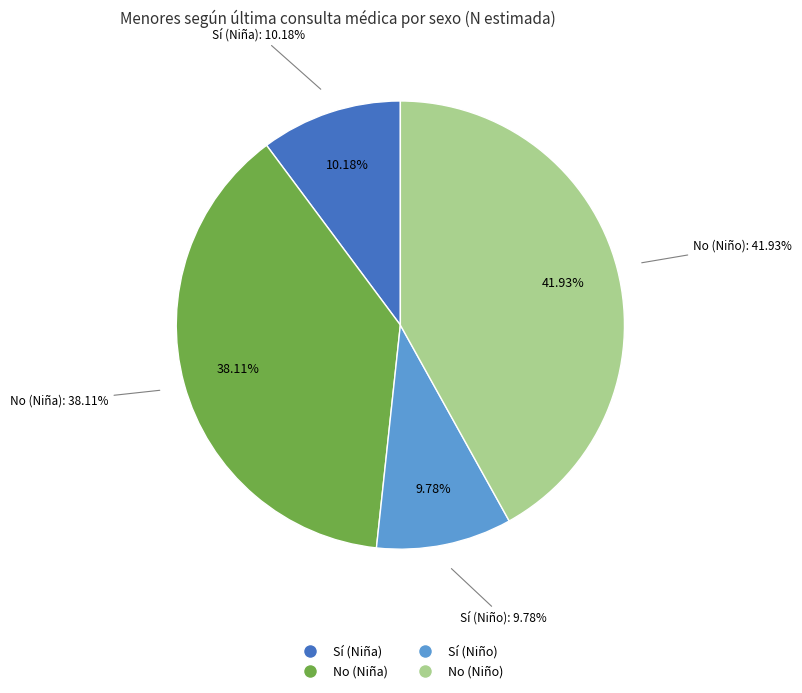

The No (Niña) slice represents 23% of the pie. True or false?

False